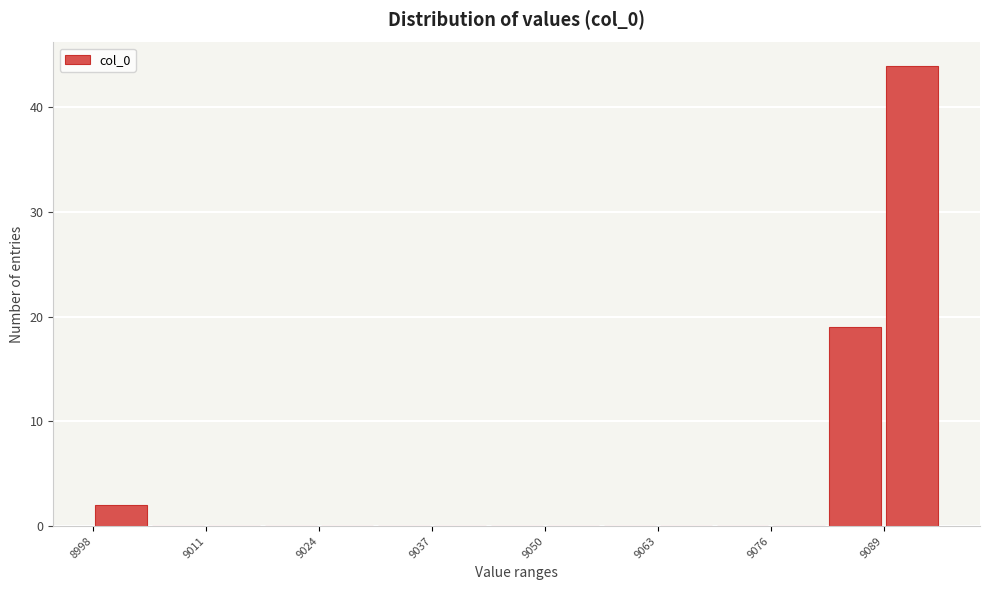

Around what value on the x-axis is the tallest bar? Give the approximate position of its centre, as read against the axis.

9092